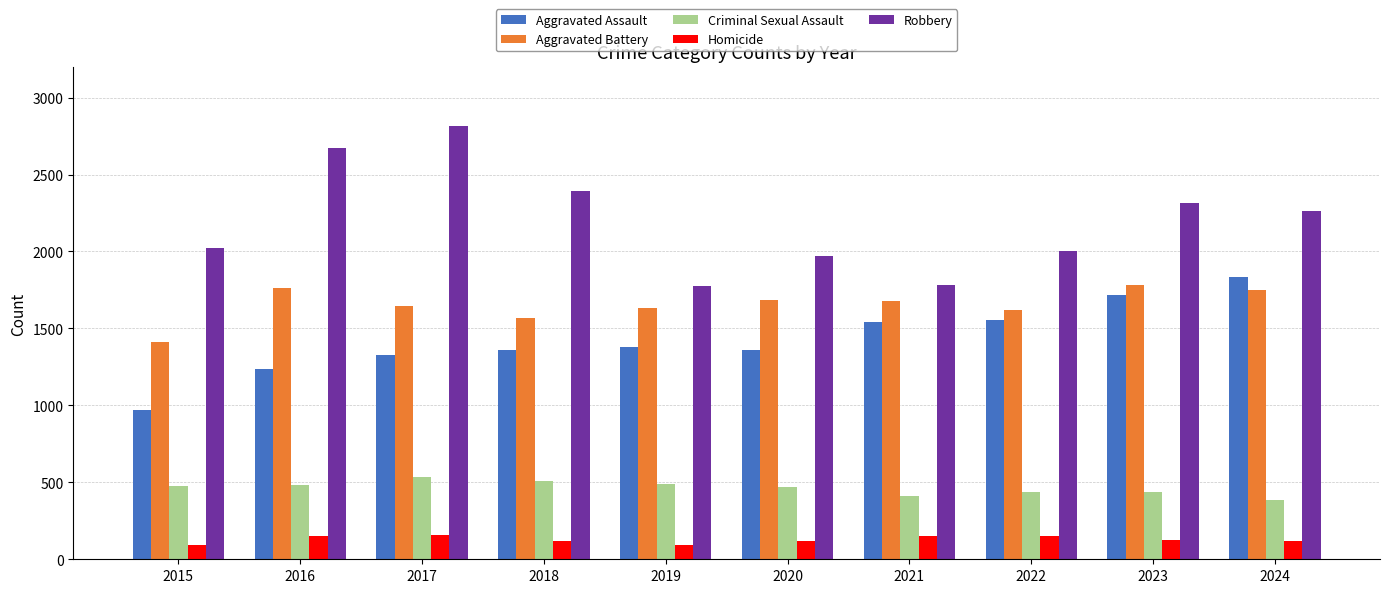

Rank the series at 2016 from lowest to highest value.

Homicide, Criminal Sexual Assault, Aggravated Assault, Aggravated Battery, Robbery